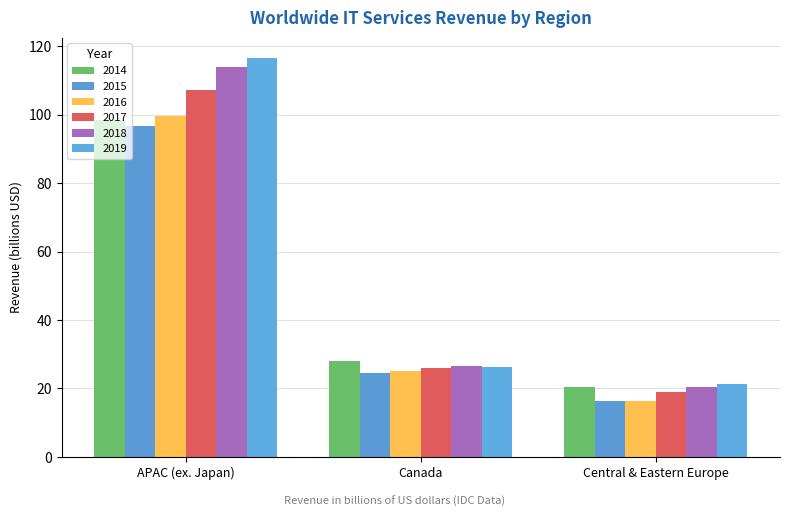

How many series are shown in this chart?

6